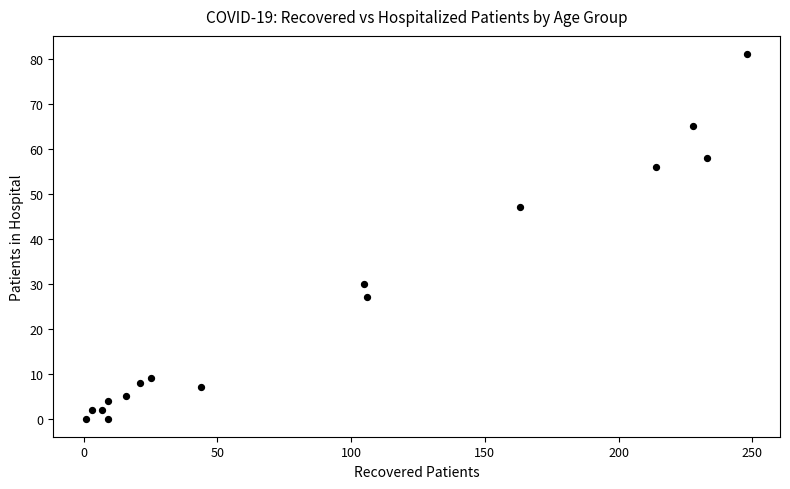

What is the range of Y values (max minus min)?

81